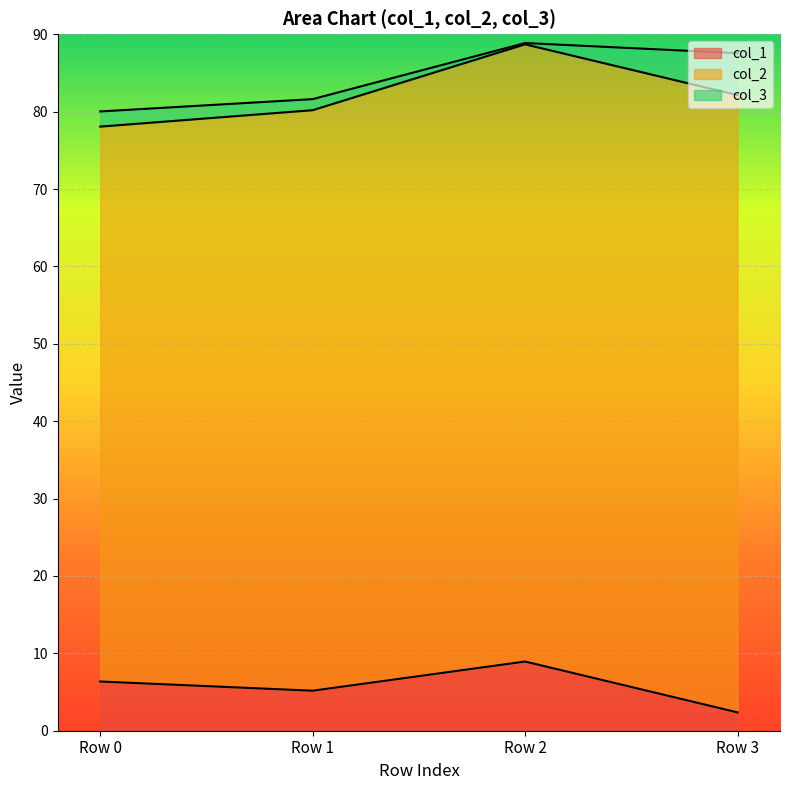

Which category has the highest value in the col_1 series?

Row 2